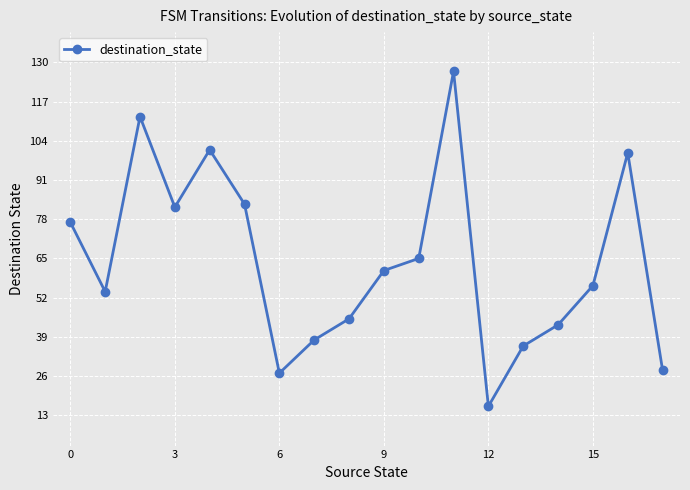

What is the difference between the maximum and second lowest values?

100